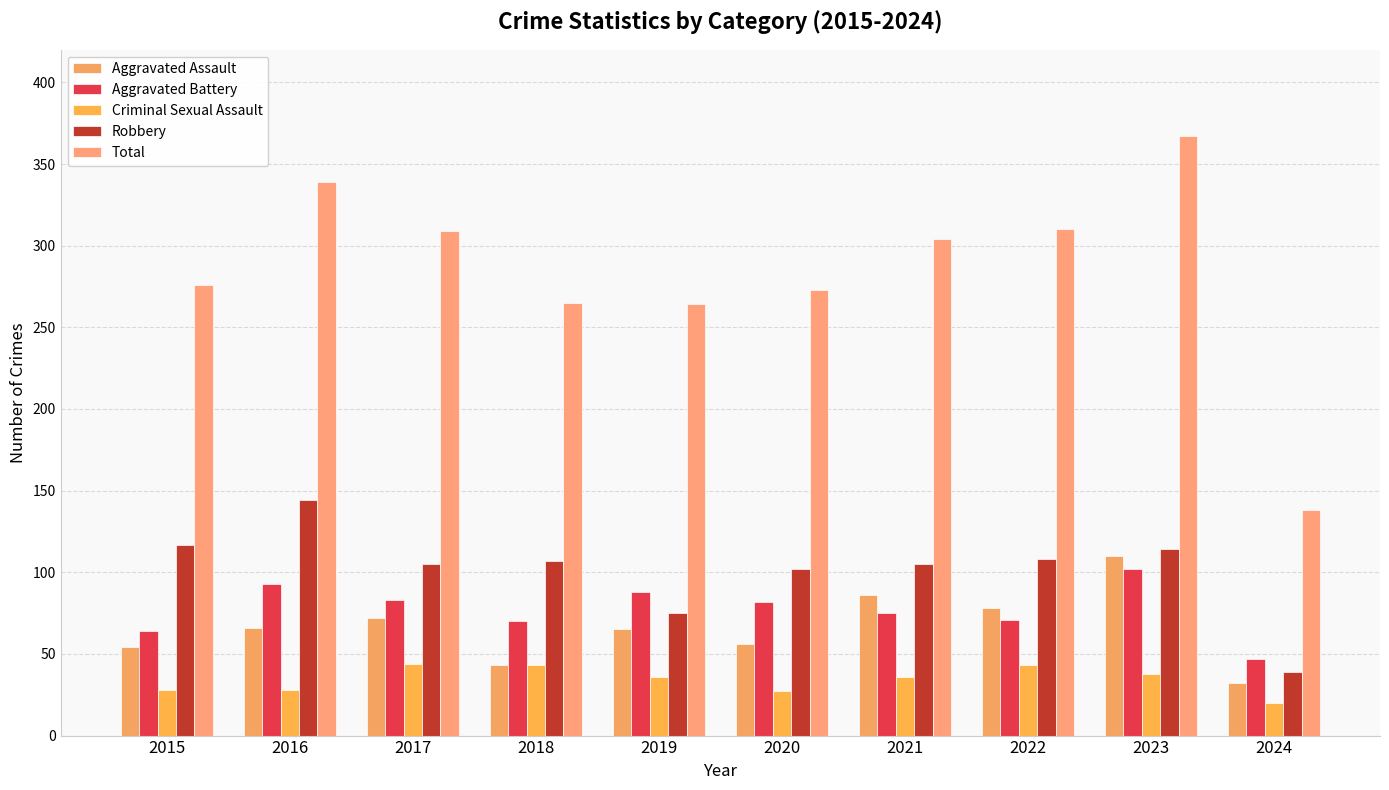

Where does the Criminal Sexual Assault series first go above 36?

2017